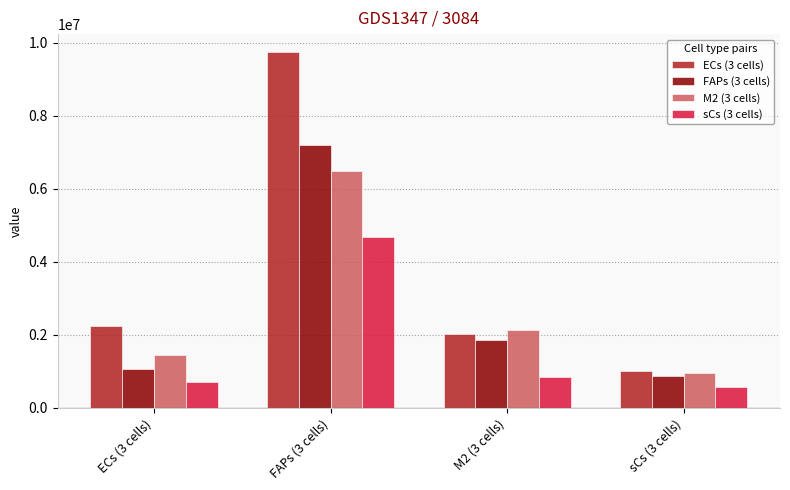

What is the total value across all series at FAPs (3 cells)?

28103660.4